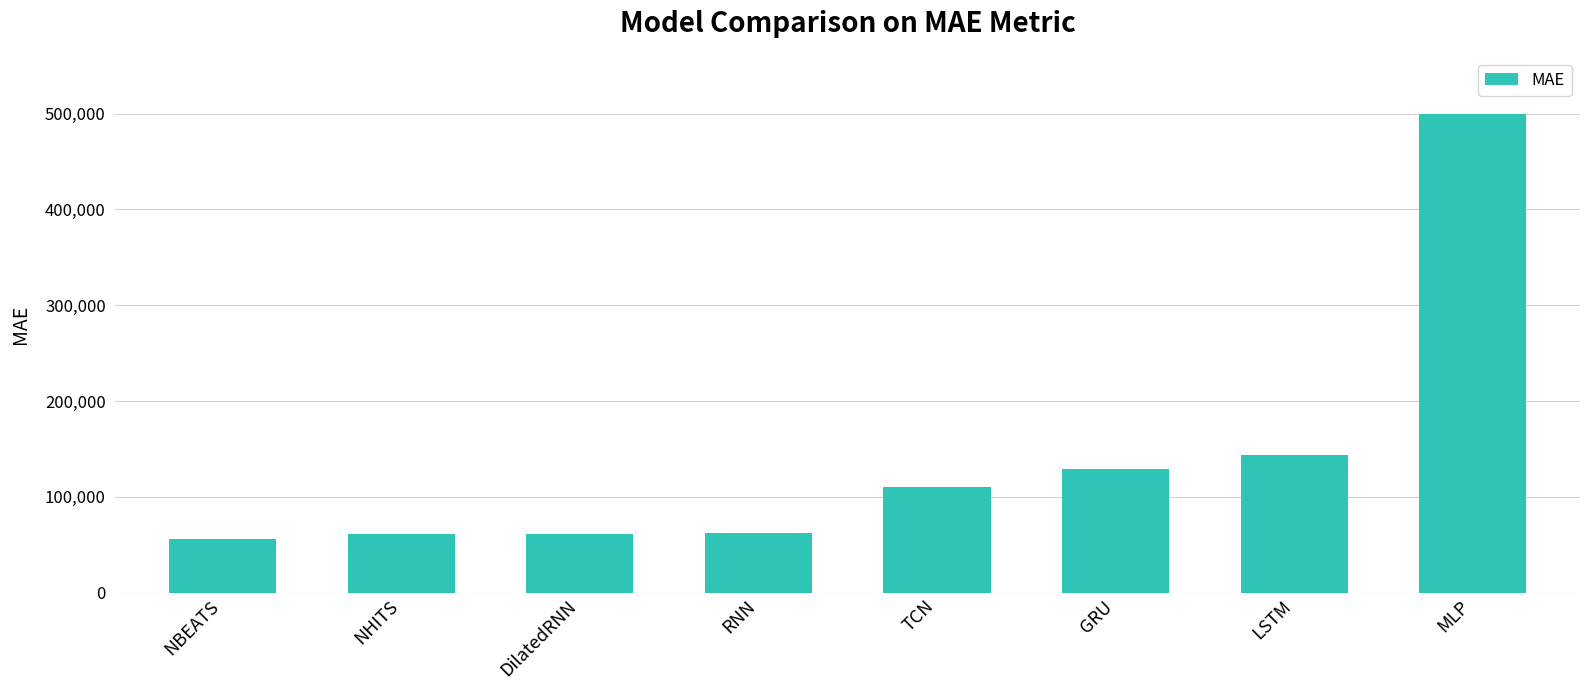

Is it true that the value at NBEATS is 55987.8?

True